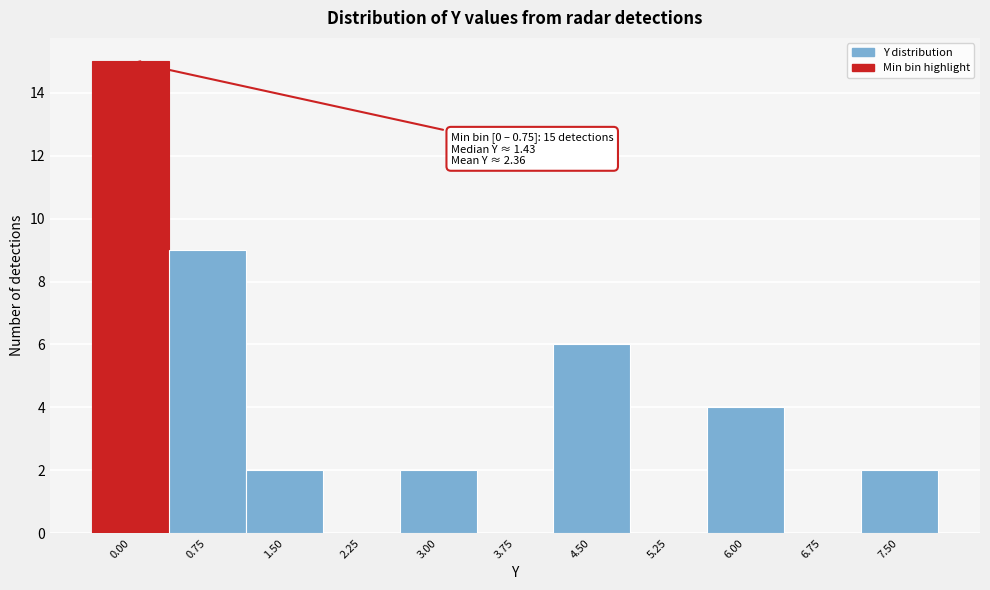

Reading left to right, extract all data points from this chart.

0.00=15	0.75=9	1.50=2	2.25=0	3.00=2	3.75=0	4.50=6	5.25=0	6.00=4	6.75=0	7.50=2